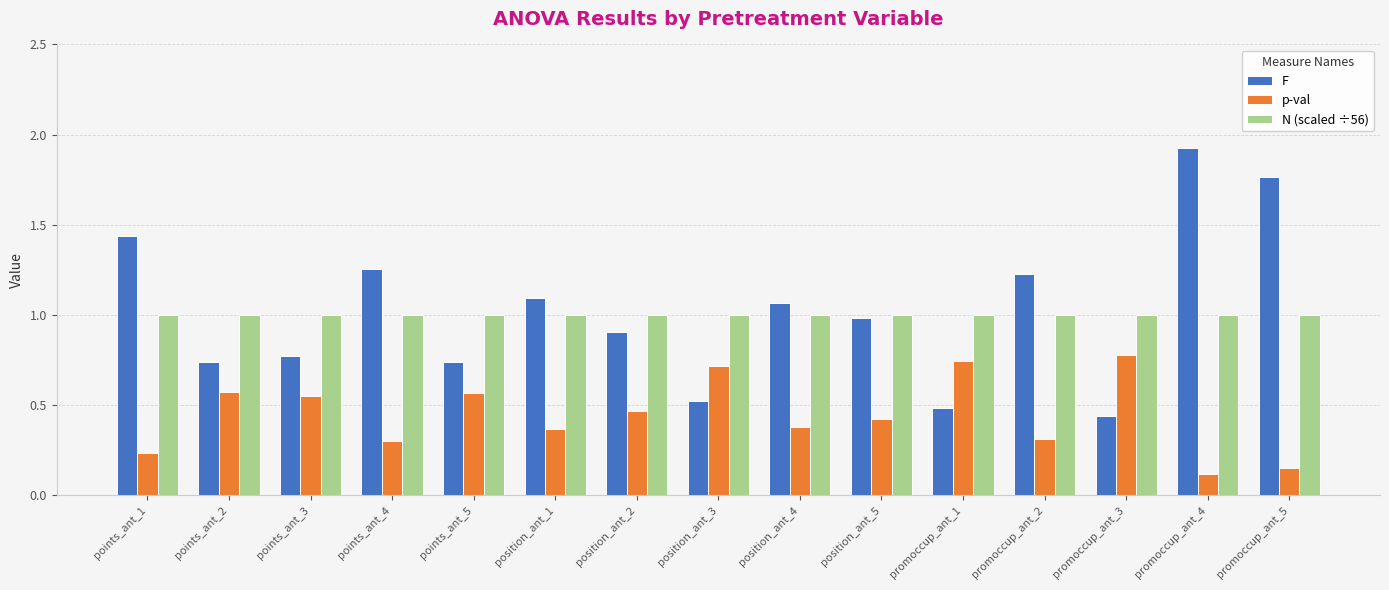

What is the difference between the F values at points_ant_5 and position_ant_4?

0.3